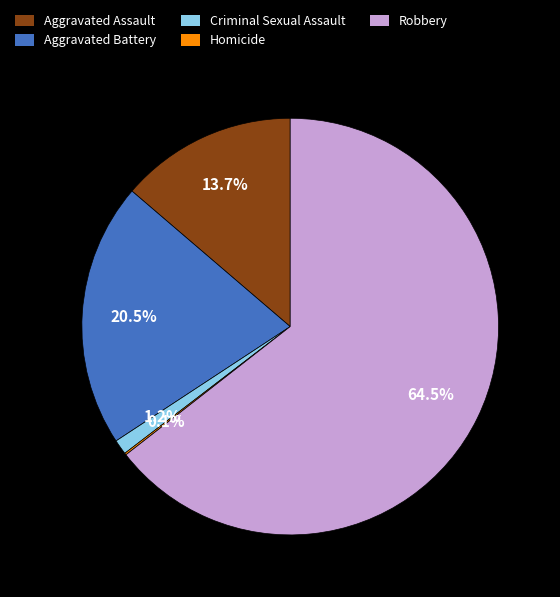

Does any single category account for the majority?

Yes